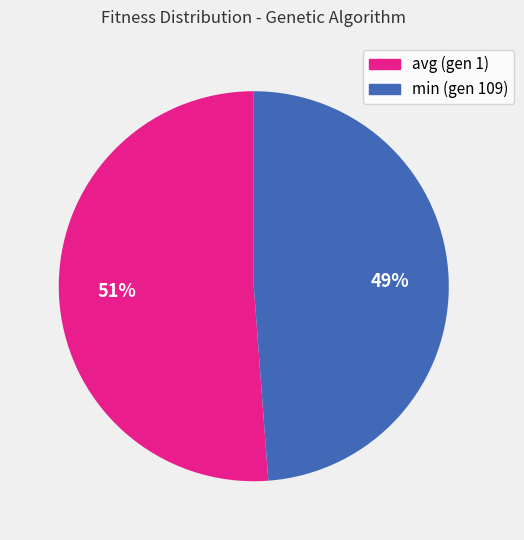

To the nearest percent, what portion does min (gen 109) represent?

49%